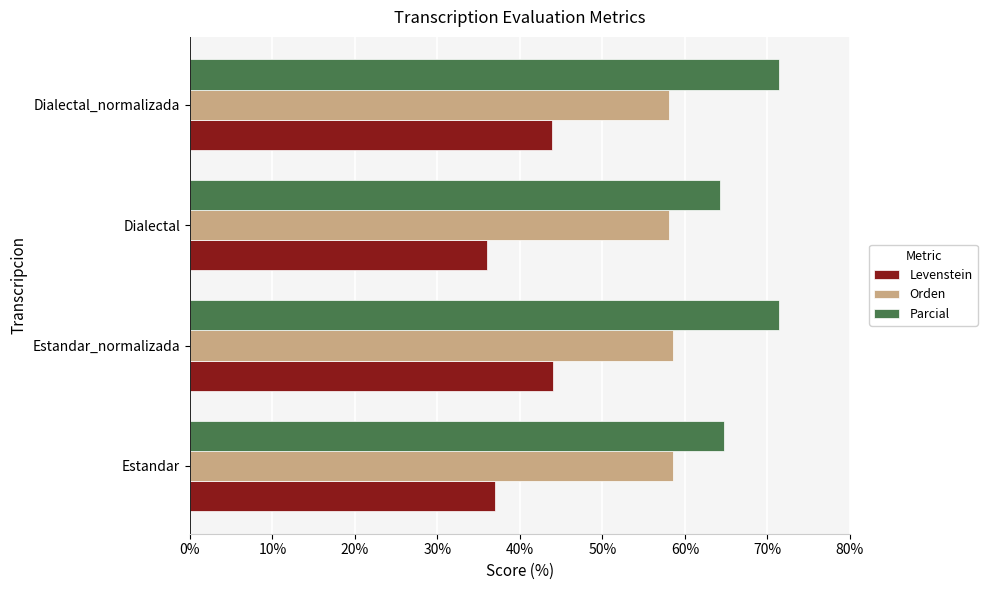

Which series has the widest spread of values?

Levenstein